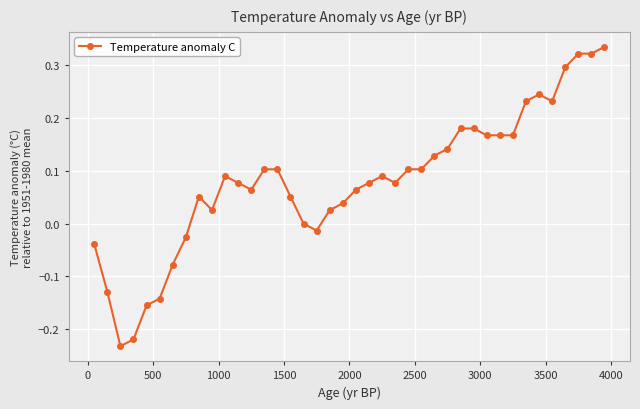

What is the difference between the second highest and second lowest values?

0.5